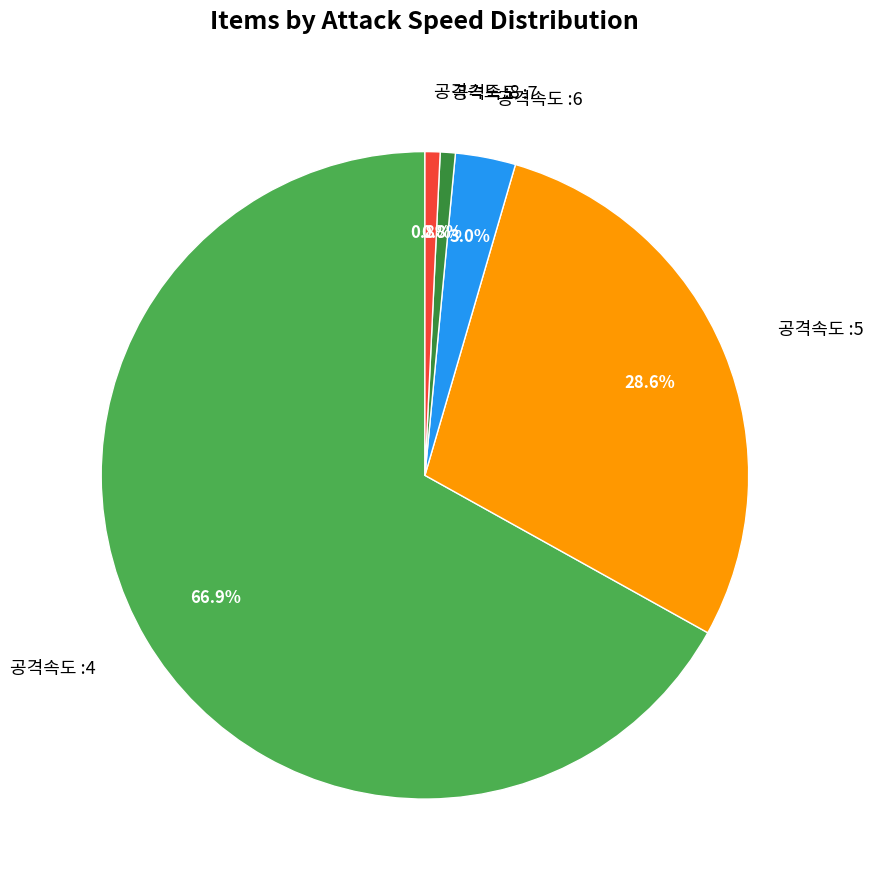

Is it true that 공격속도 :7 is 11% of the pie?

False